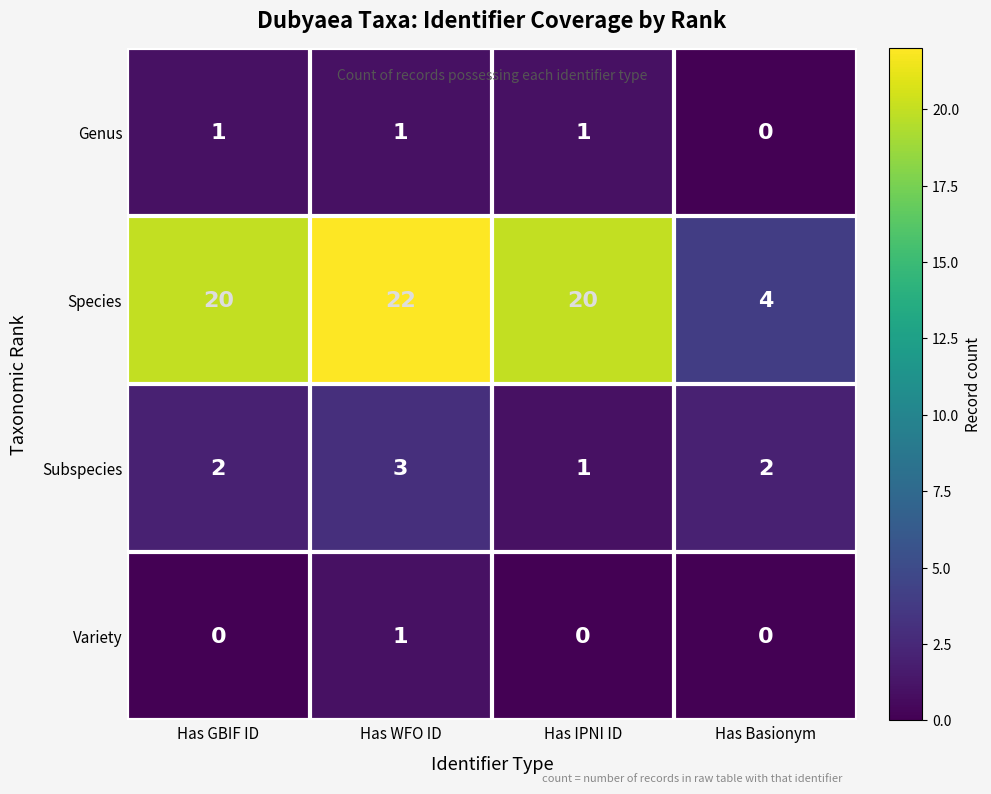

What is the maximum value shown in the chart?

22